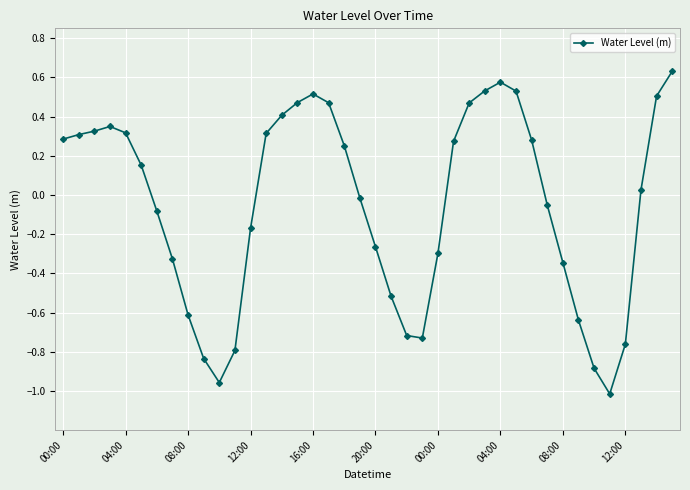

True or false: there are more than 0 points higher than both neighbors.

True